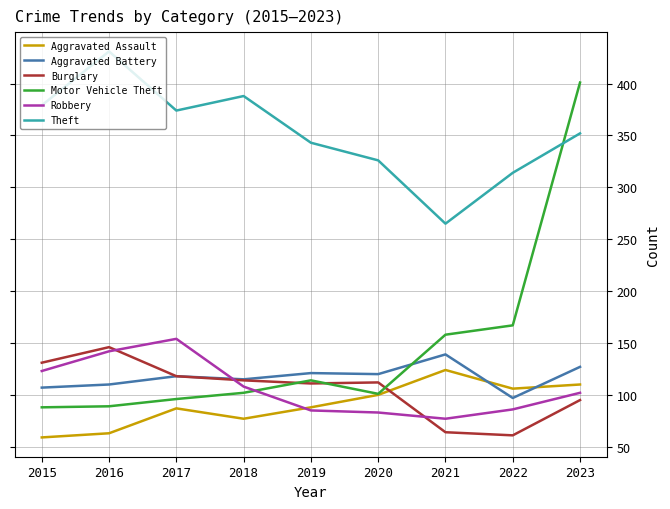

What is the difference between the Theft values at 2016 and 2020?

105